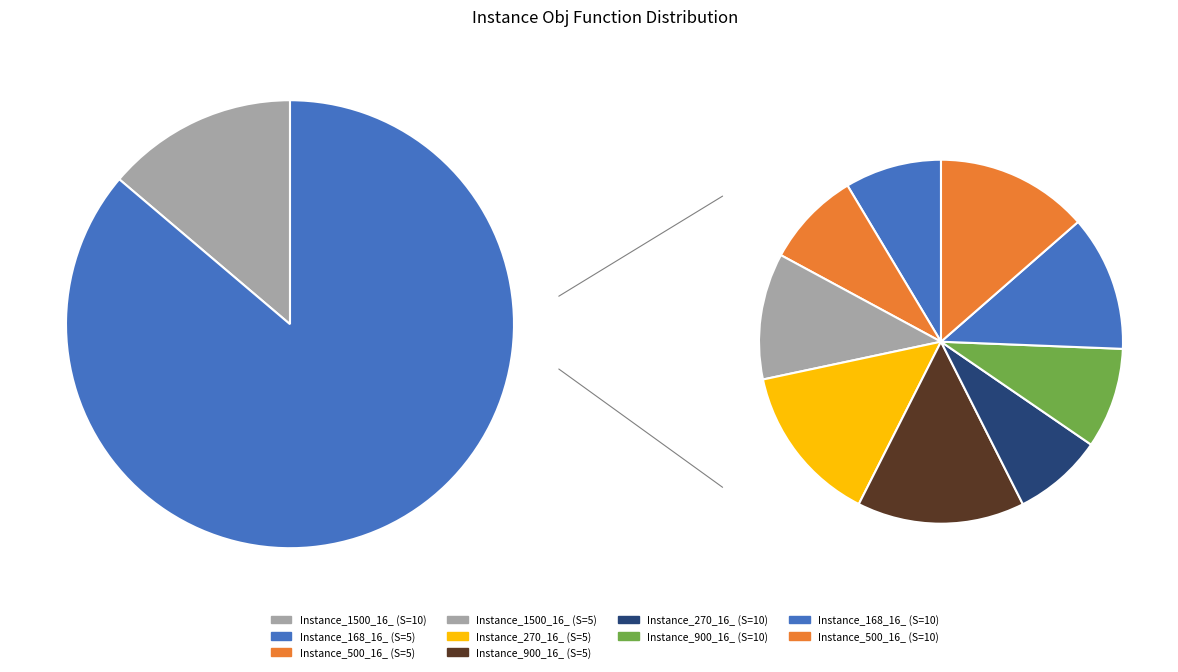

The Instance_168_16_ (S=10) slice represents 5% of the pie. True or false?

False